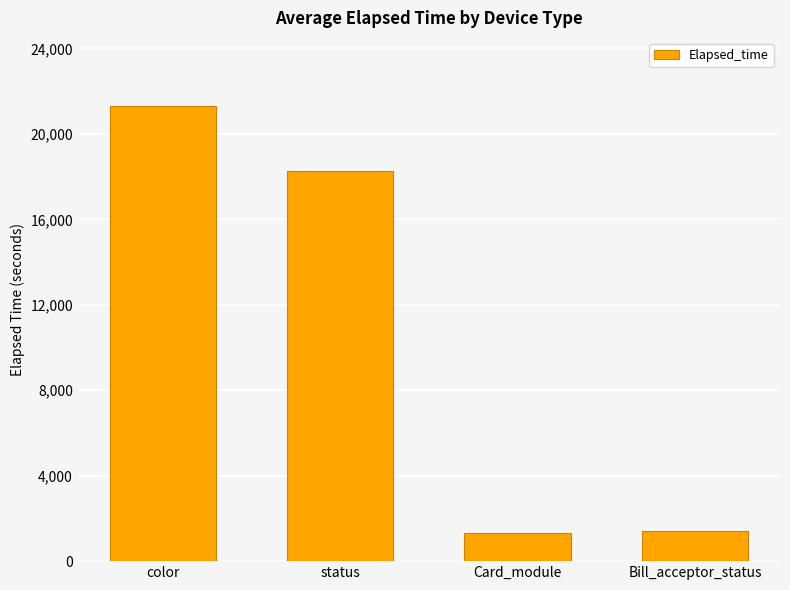

Between color and Card_module, which is larger?

color